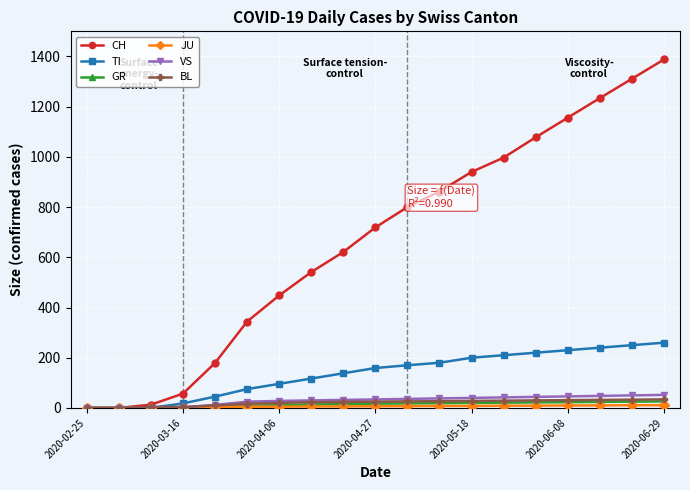

Which series has the widest spread of values?

CH